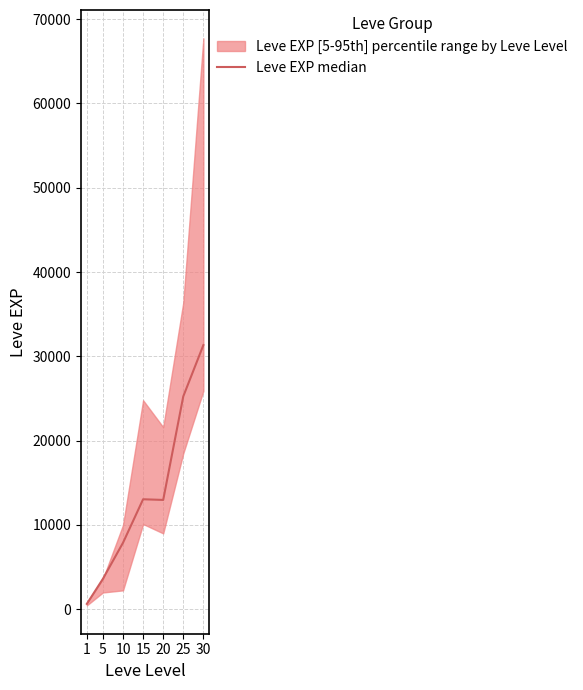

What is the change in value from 20 to 25?

+12290